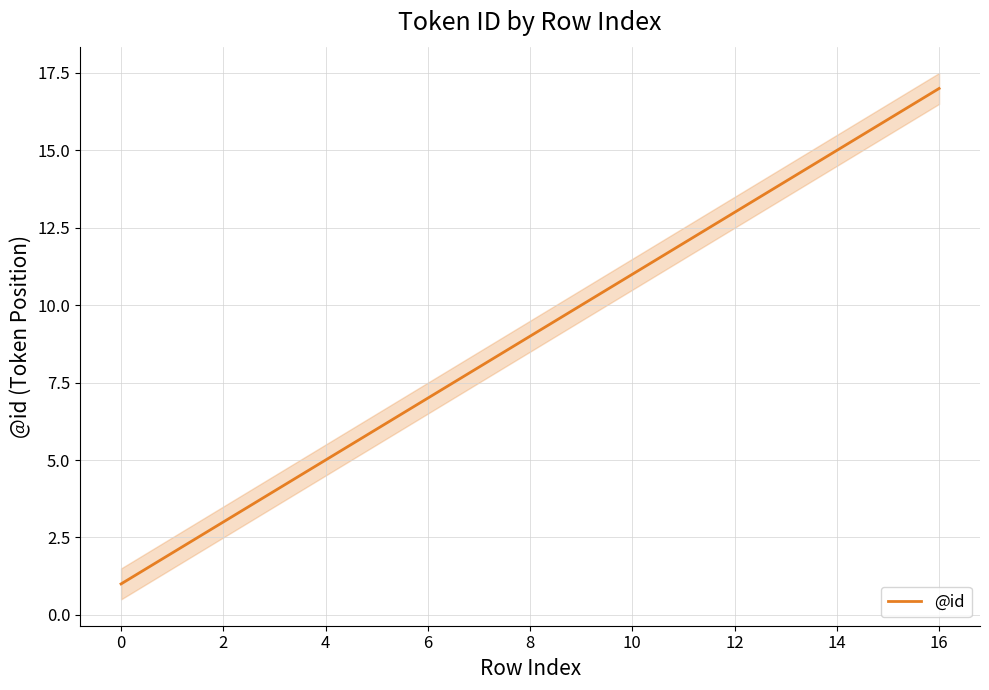

True or false: @id has a value of 5 at 4.

True